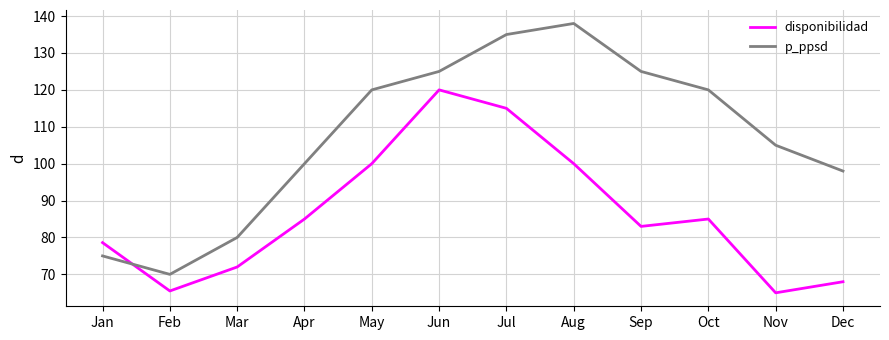

Does the chart display data point markers on the line(s)?

No